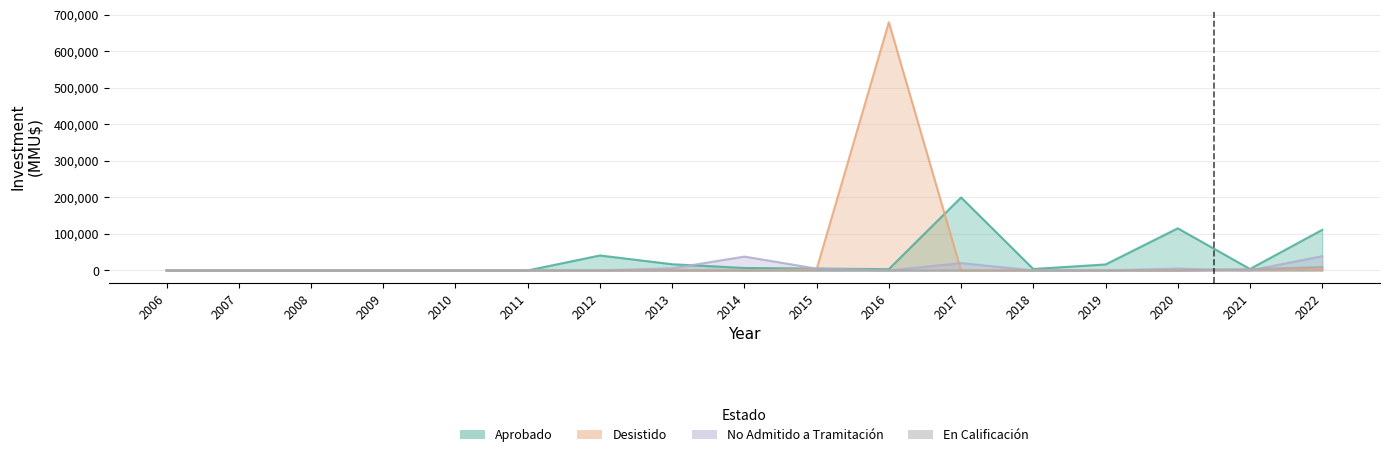

How many values in the Desistido series exceed 76?

8